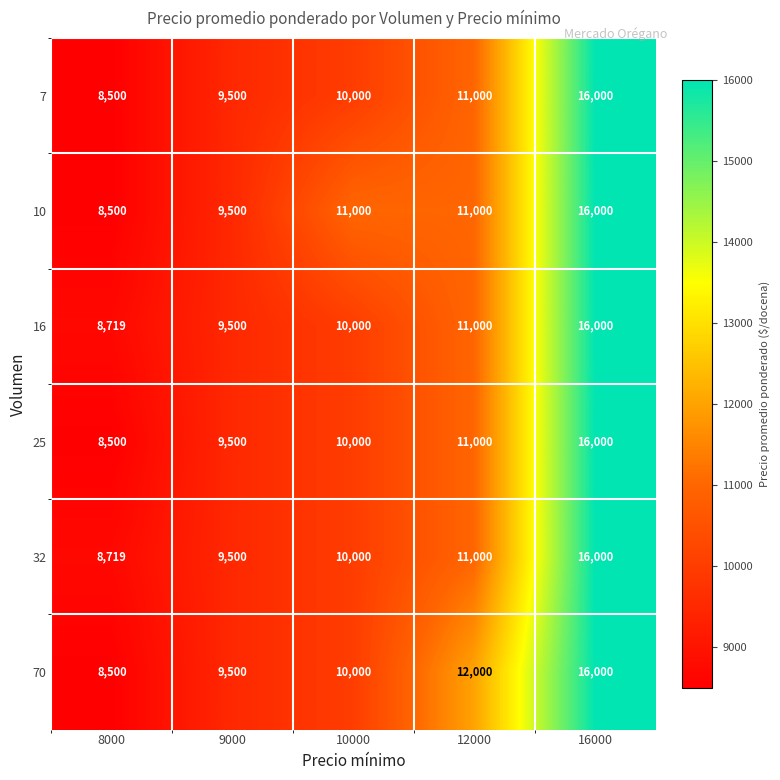

The value of 70 at 10000 is 10000. True or false?

True